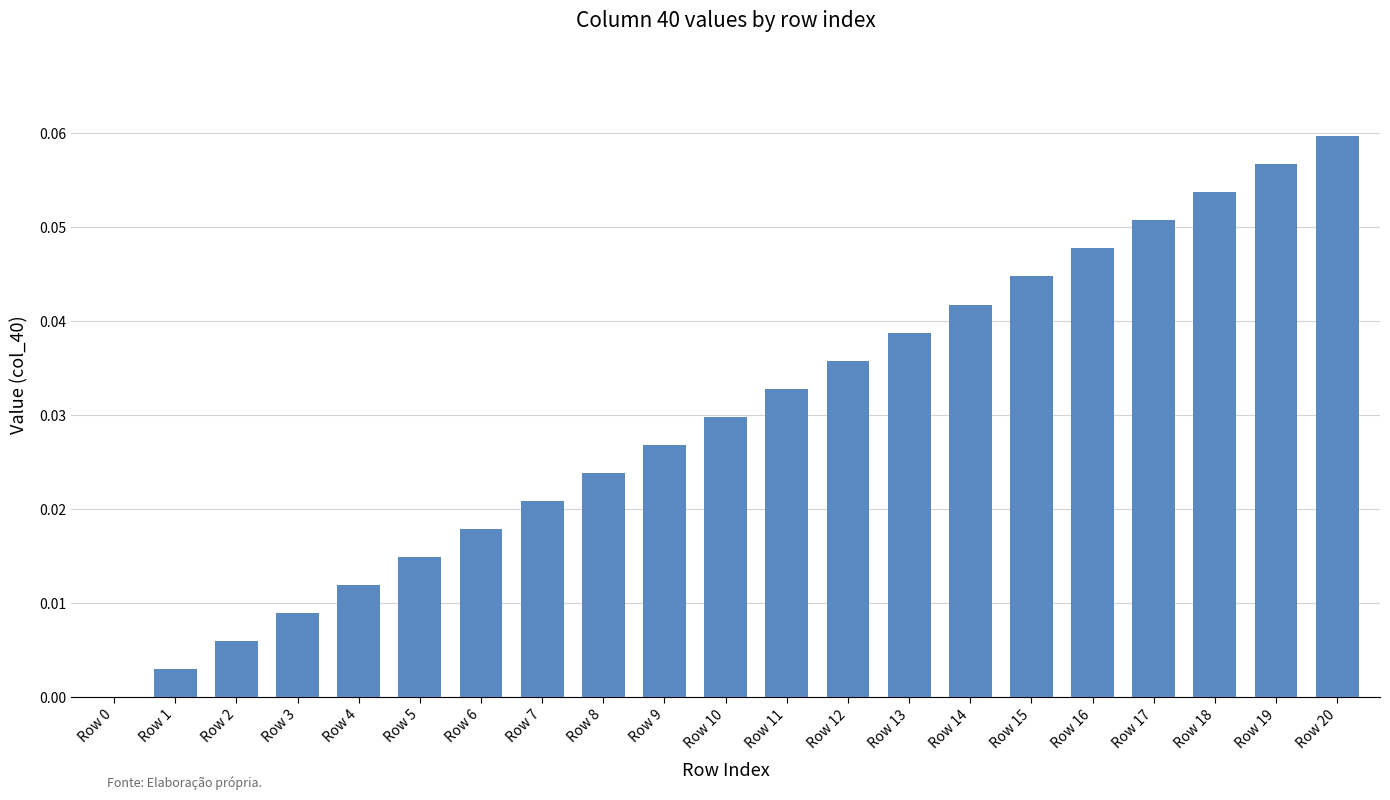

Between Row 6 and Row 1, which is larger?

Row 6